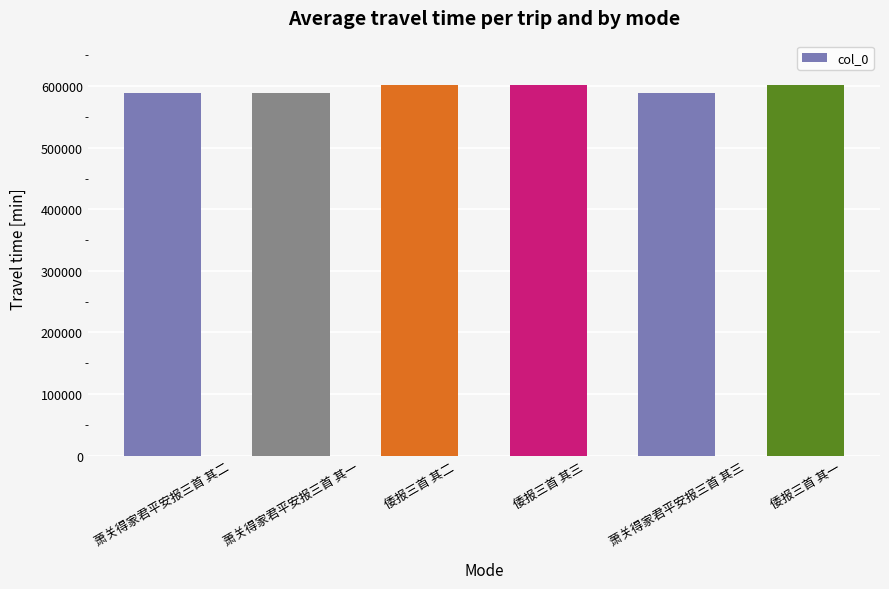

What is the sum of the values at 萧关得家君平安报三首 其二 and 倭报三首 其一?

1191144